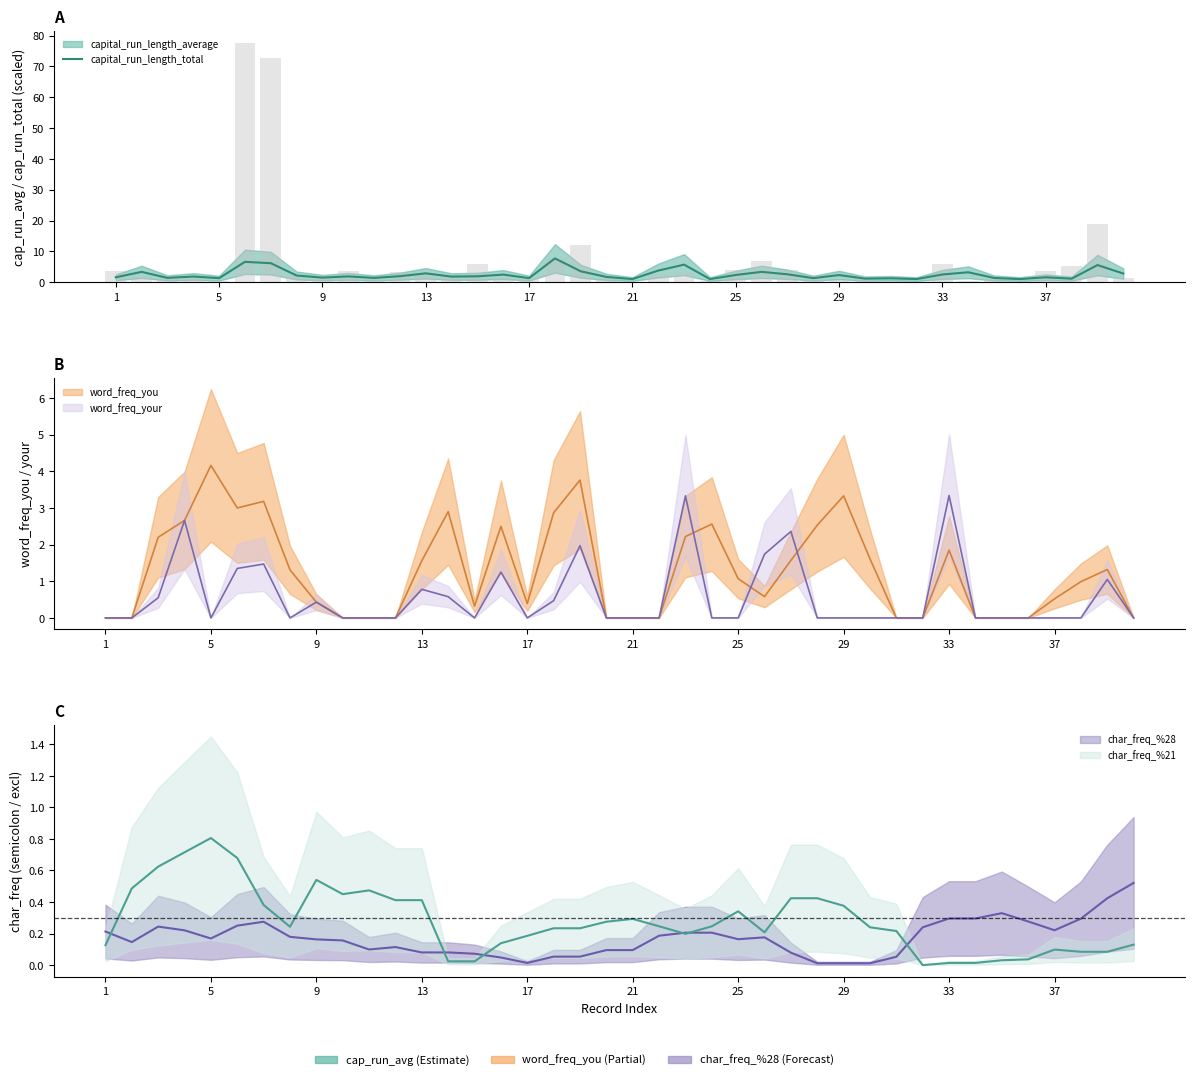

What is the value of the 32nd bar from the left?

1.0